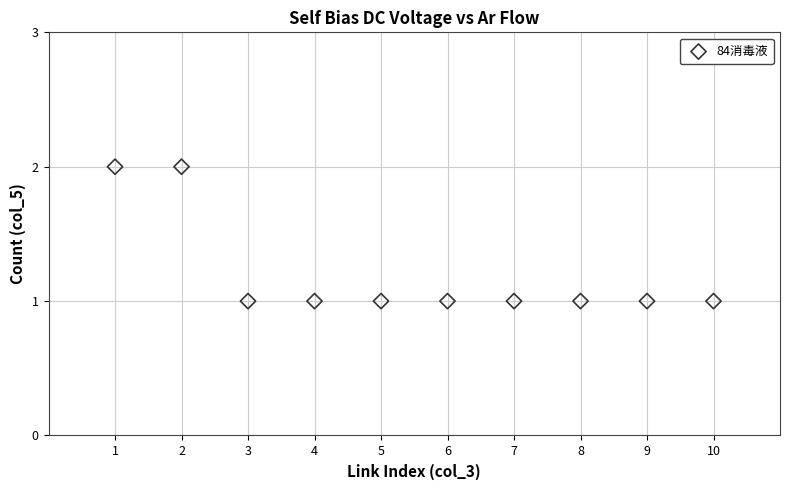

What is the range of X values (max minus min)?

9